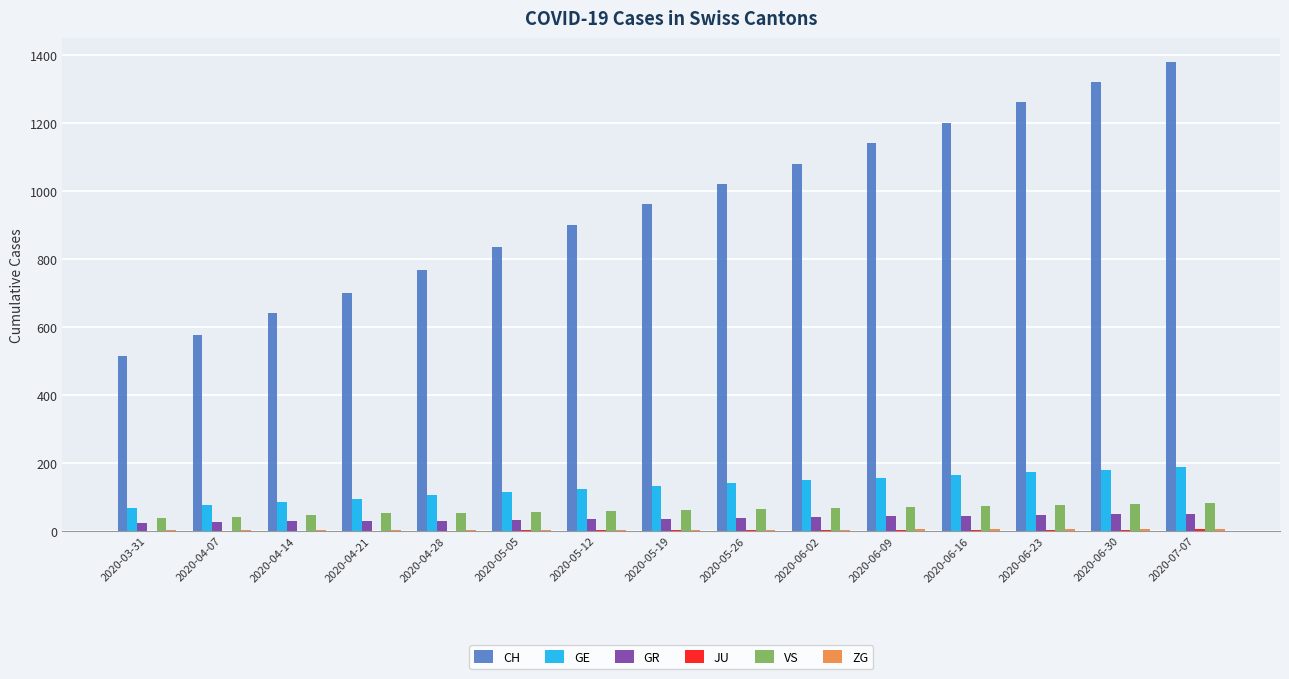

Which series has the largest total across all categories?

CH